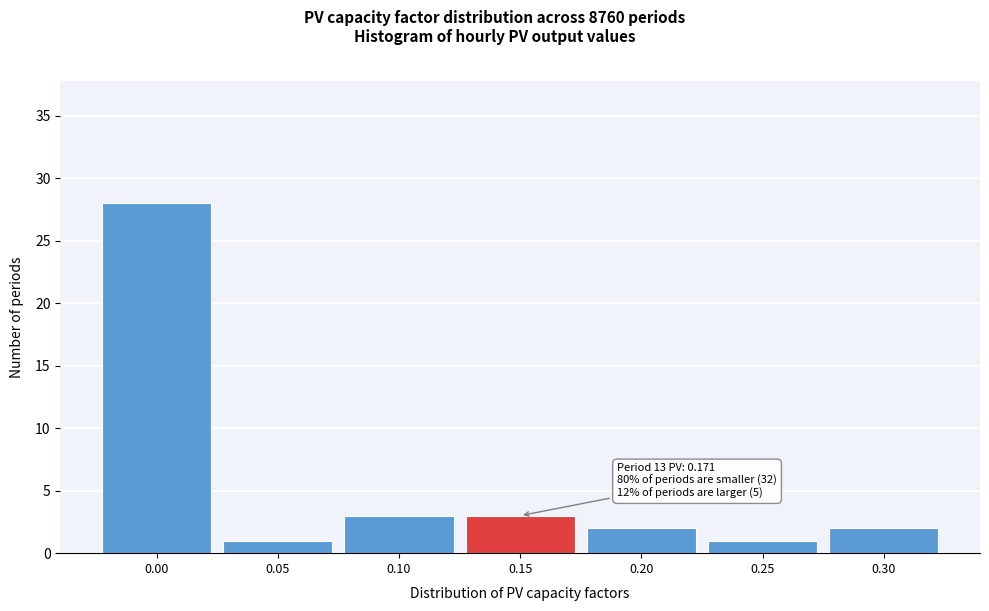

Reading left to right, extract all data points from this chart.

0.00=28	0.05=1	0.10=3	0.15=3	0.20=2	0.25=1	0.30=2